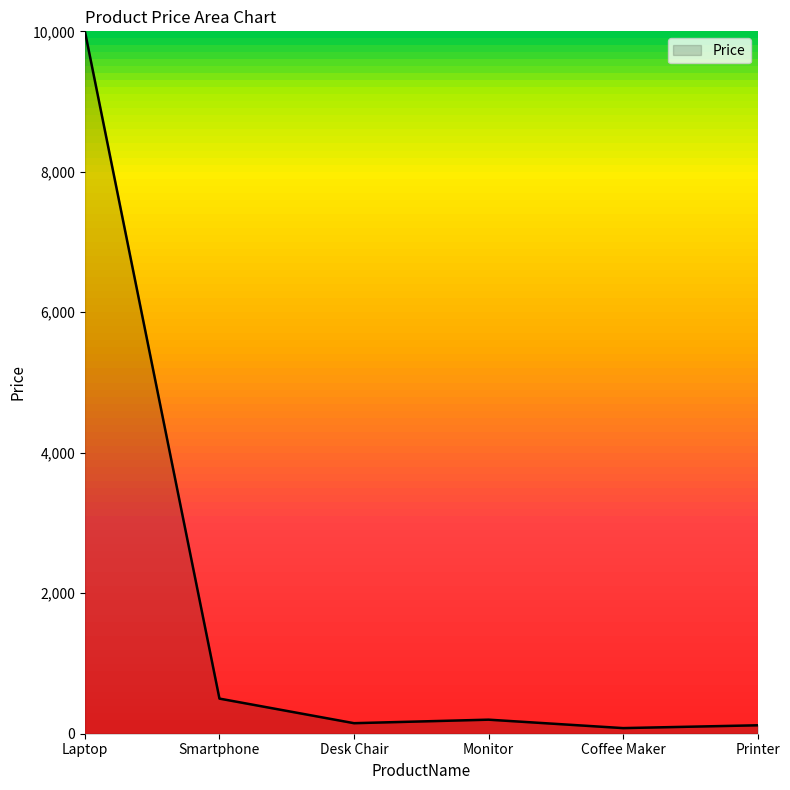

What is the ratio of the value at Laptop to the value at Monitor?

50.0